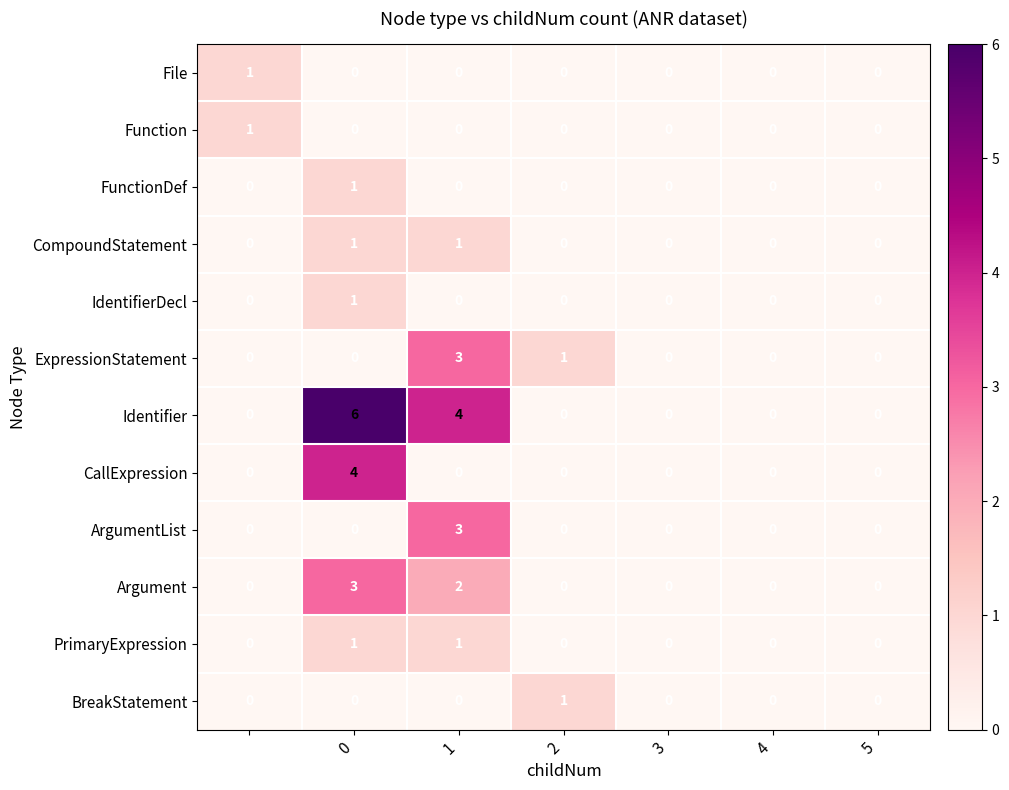

What is the difference between the maximum and minimum values in the Argument series?

3